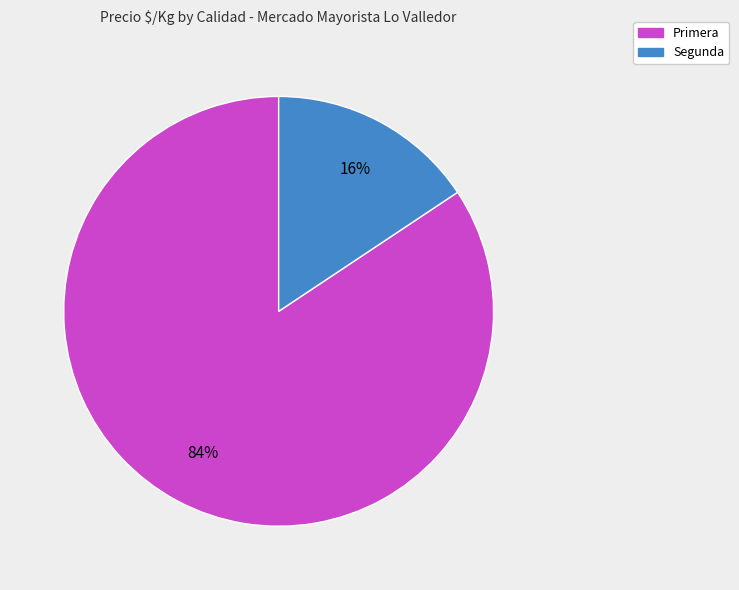

To the nearest percent, what portion does Primera represent?

84%